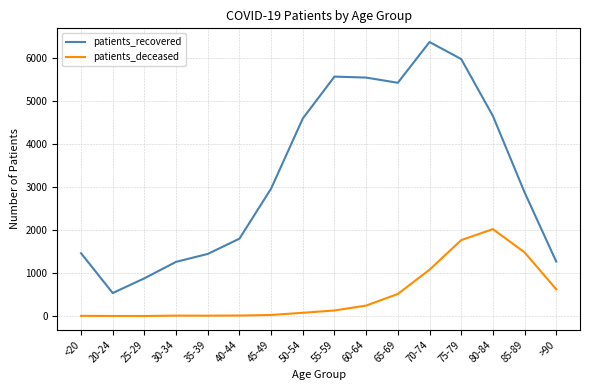

Which series changed the most between 30-34 and 55-59?

patients_recovered